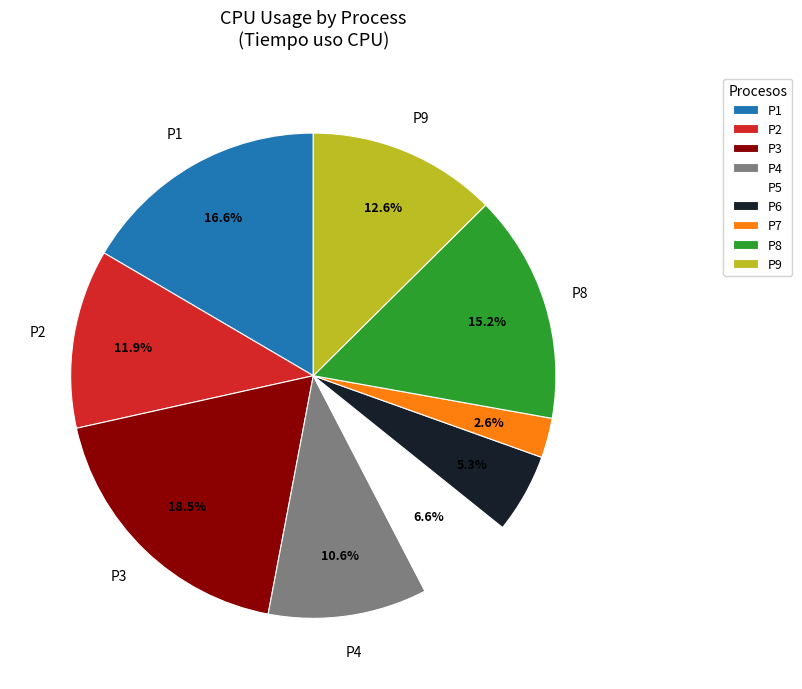

To the nearest percent, what portion does P2 represent?

12%